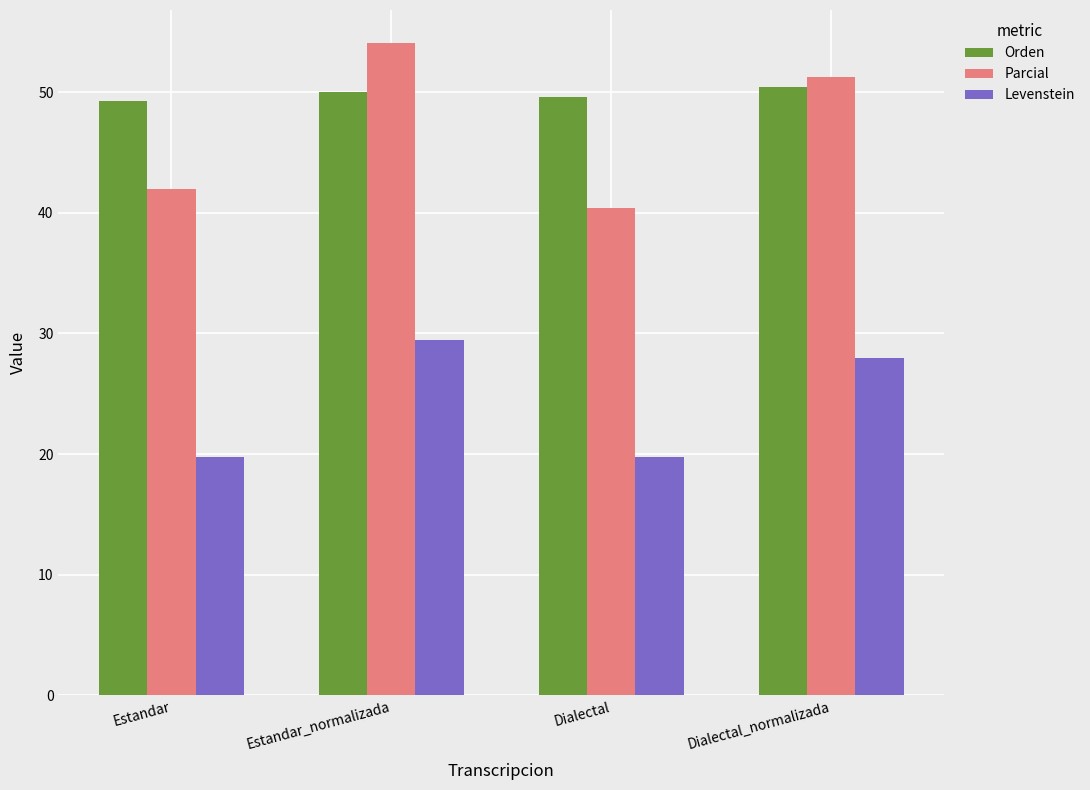

What is the lowest value of the Orden series?

49.3